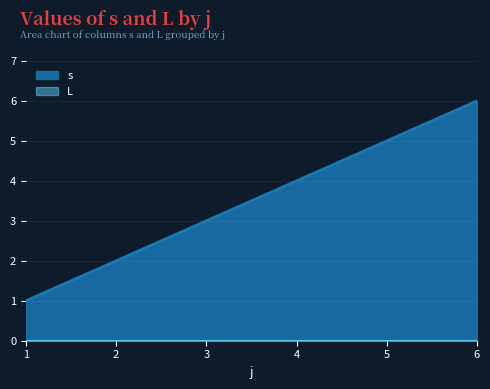

Does the chart display data point markers on the line(s)?

No